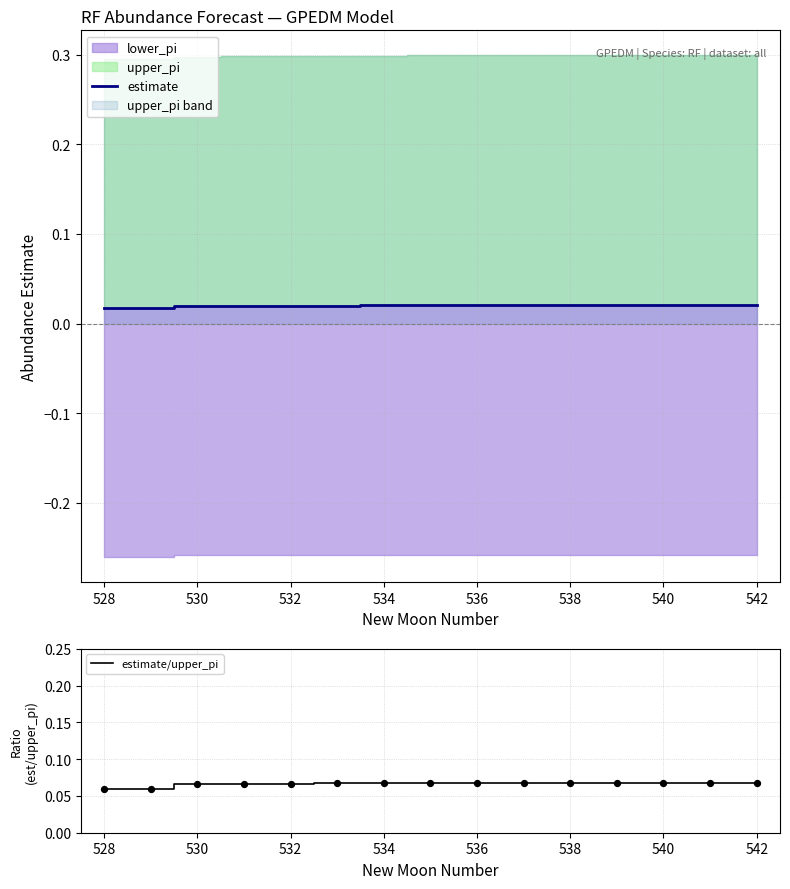

Which series has the largest total across all categories?

estimate/upper_pi